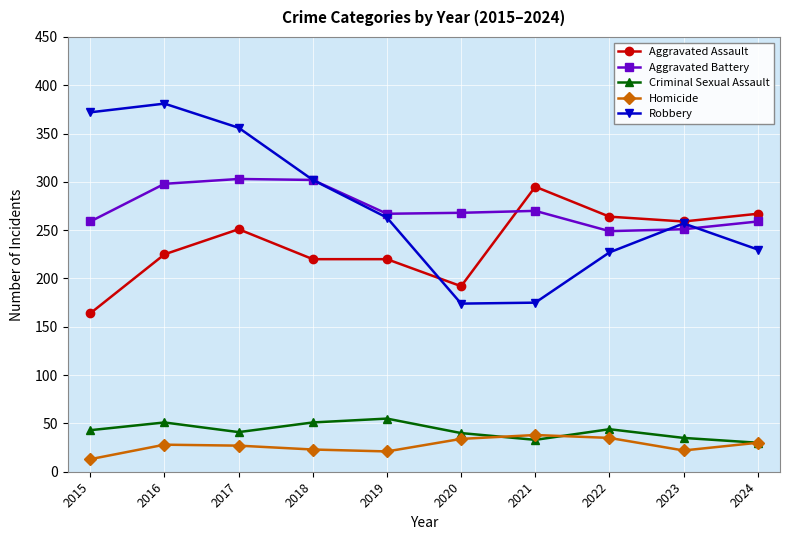

Read the Criminal Sexual Assault value at 2017, to the nearest 5.

40